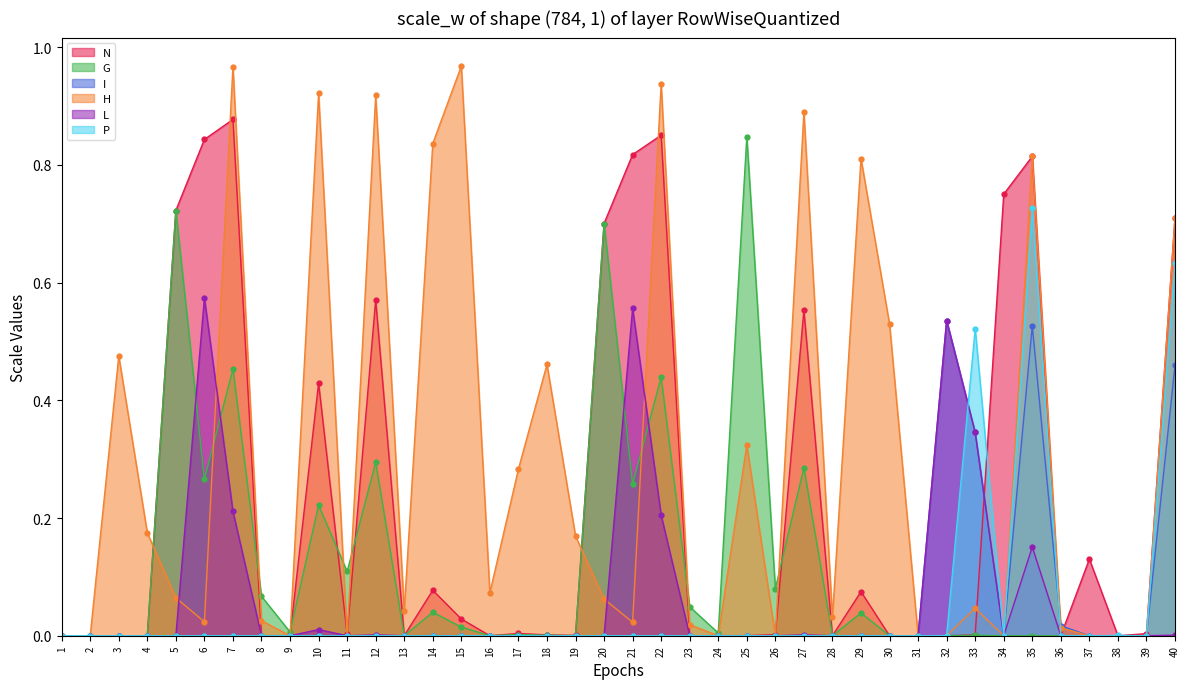

What is the maximum value shown in the chart?

1.0